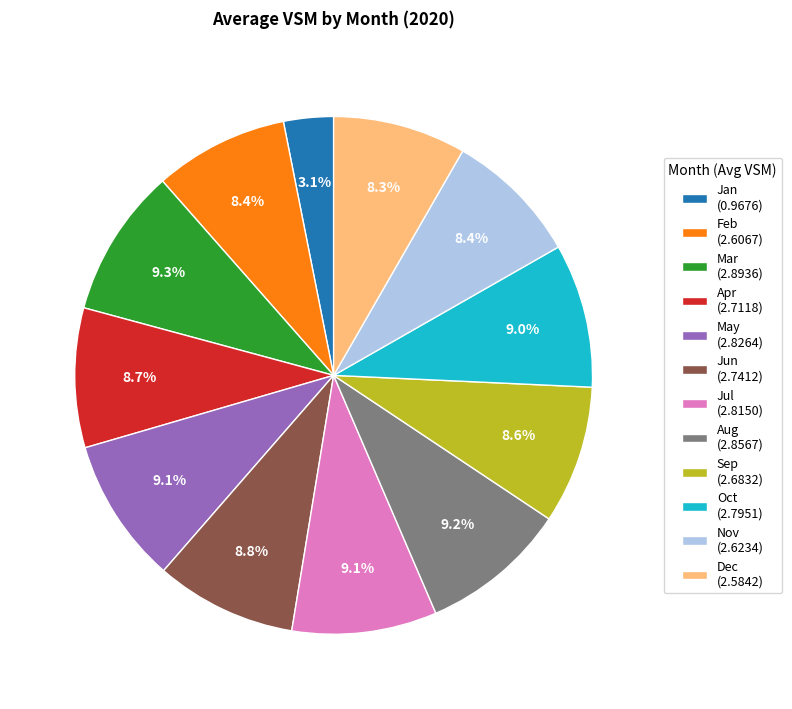

To the nearest percent, what is the average slice percentage?

8%